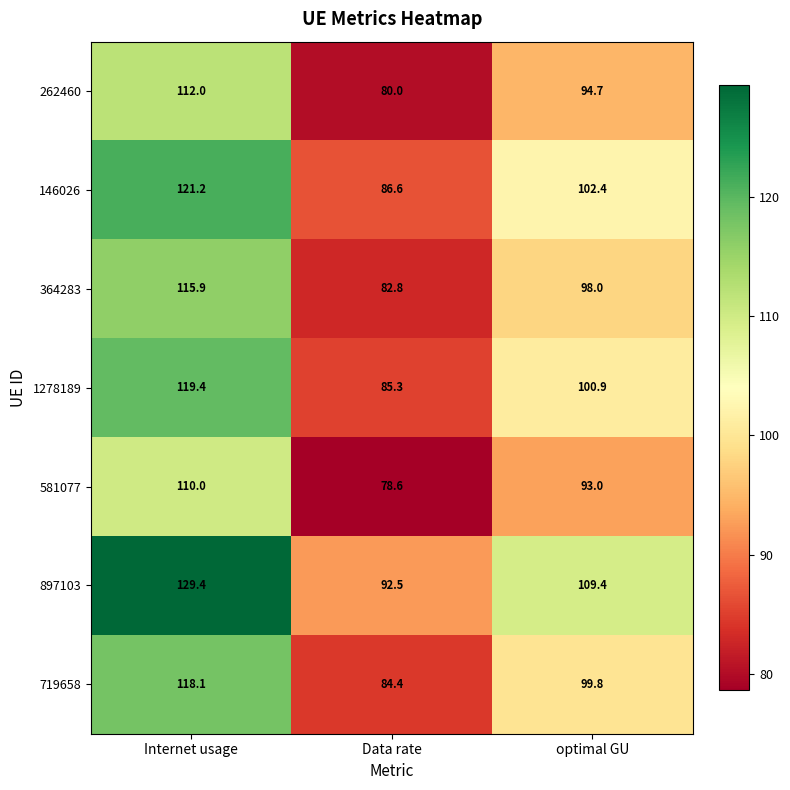

At which label does 581077 reach its minimum?

Data rate